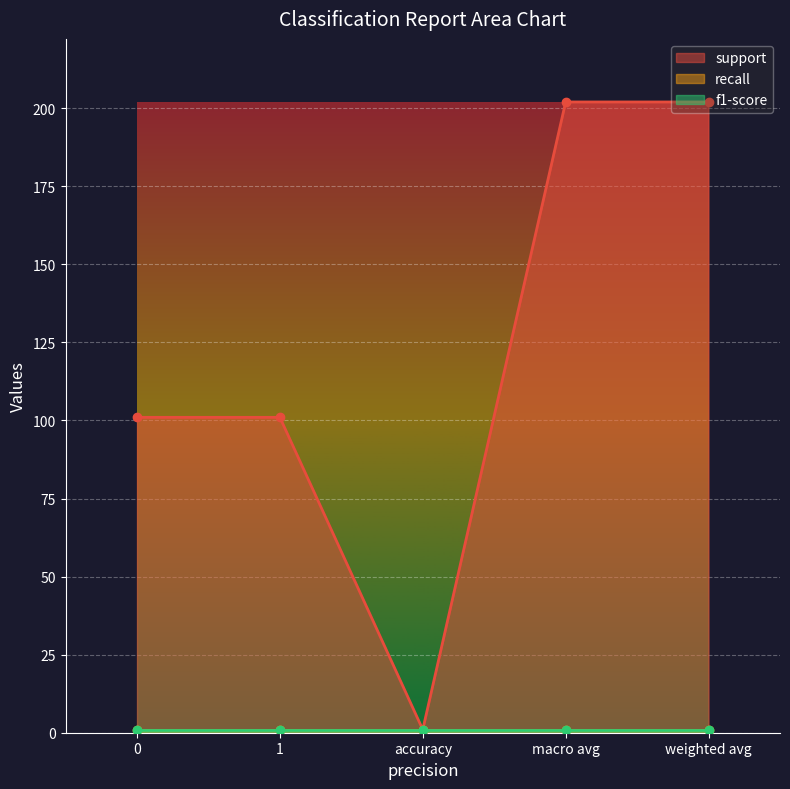

What is the sum of the support values at 0 and weighted avg?

303